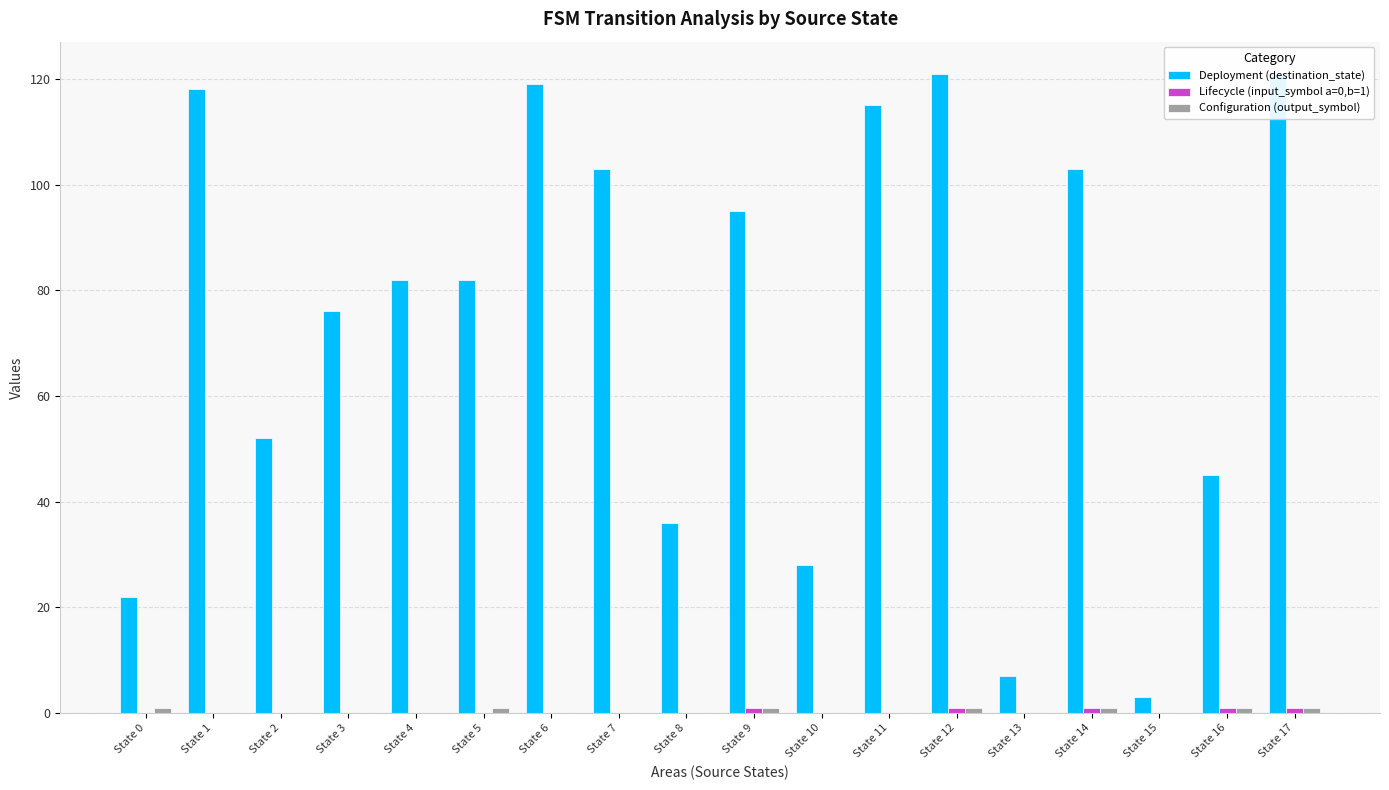

The Lifecycle (input_symbol a=0,b=1) series shows 1 at State 13. True or false?

False